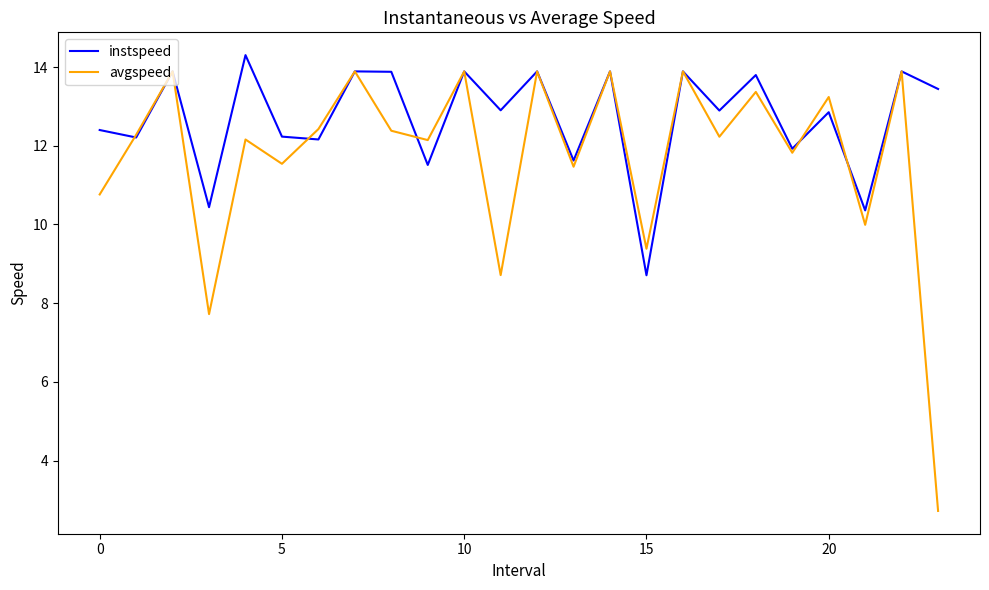

How many lines are shown in the chart?

2